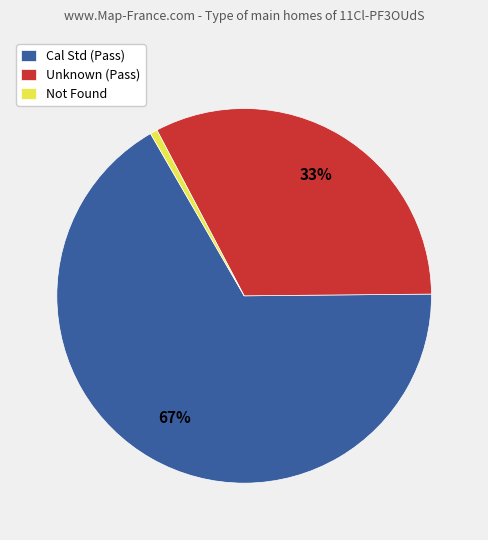

Does any single category account for the majority?

Yes